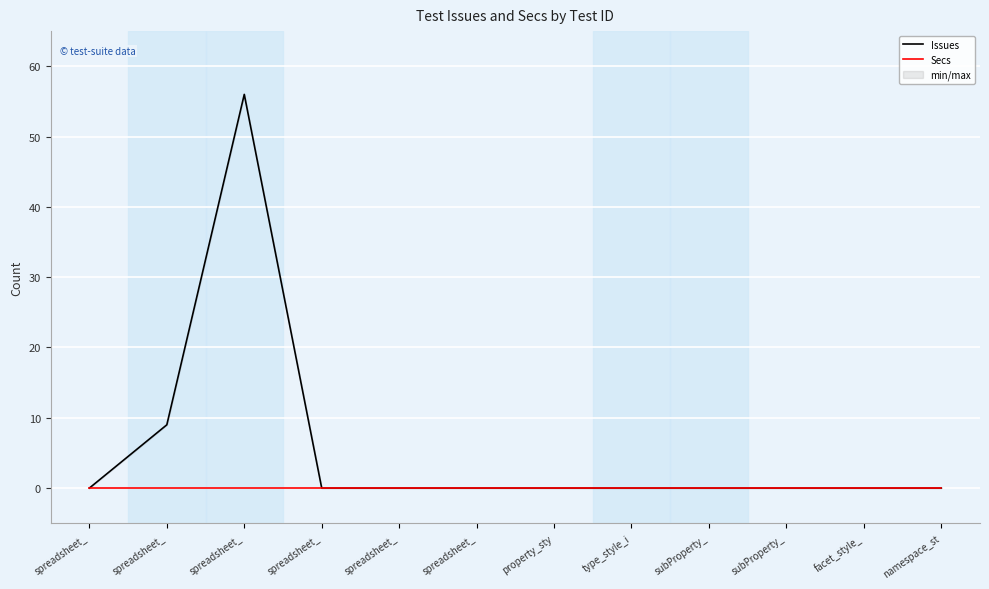

True or false: Issues and Secs cross at least once.

False